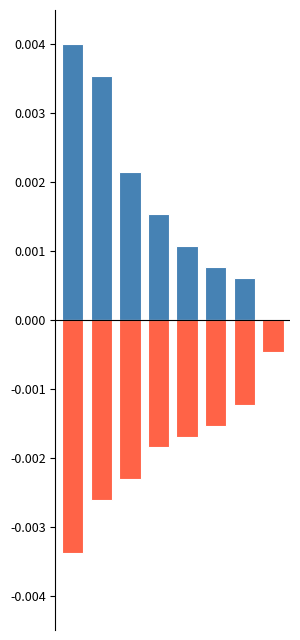

Rank the series by their maximum value, from lowest to highest.

Utah Jazz, New York Knicks